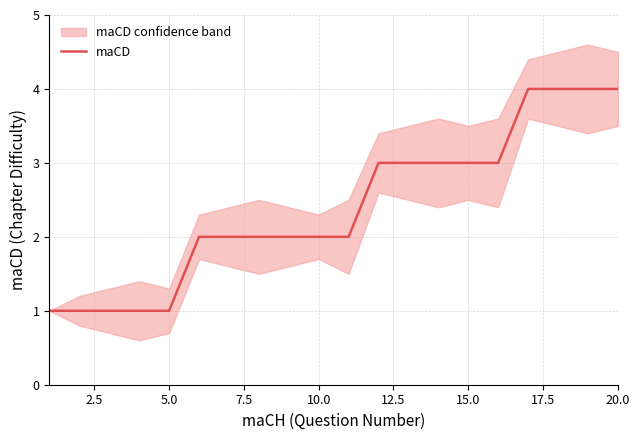

How many series are shown in this chart?

1